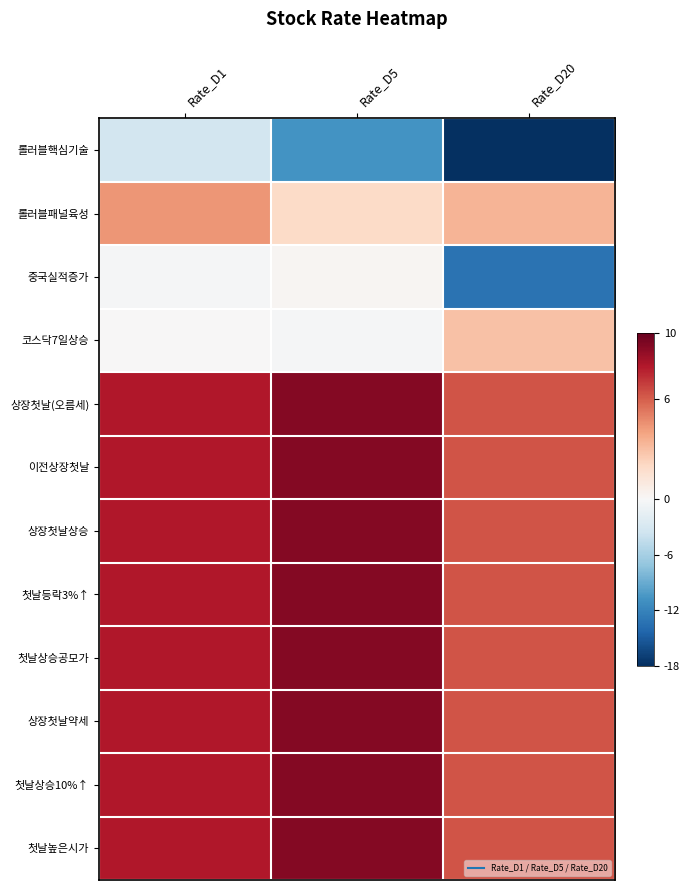

At which category does the chart reach its minimum across all series?

Rate_D20